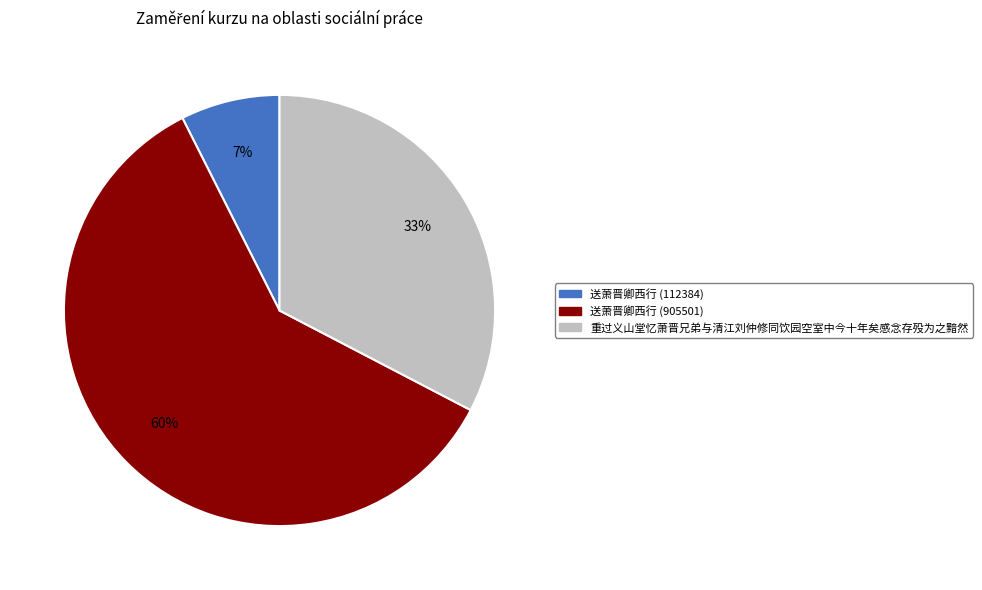

To the nearest percent, what is the average slice percentage?

33%